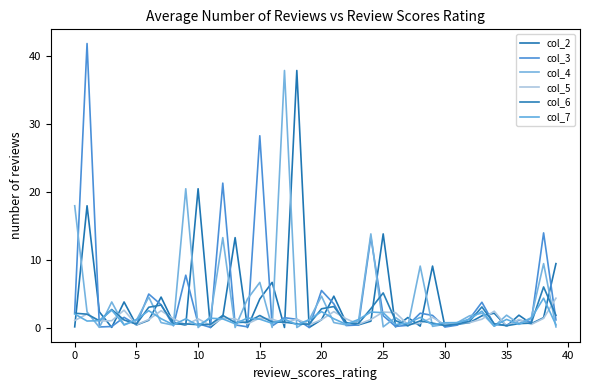

What is the label of the 12th point from the right?

28